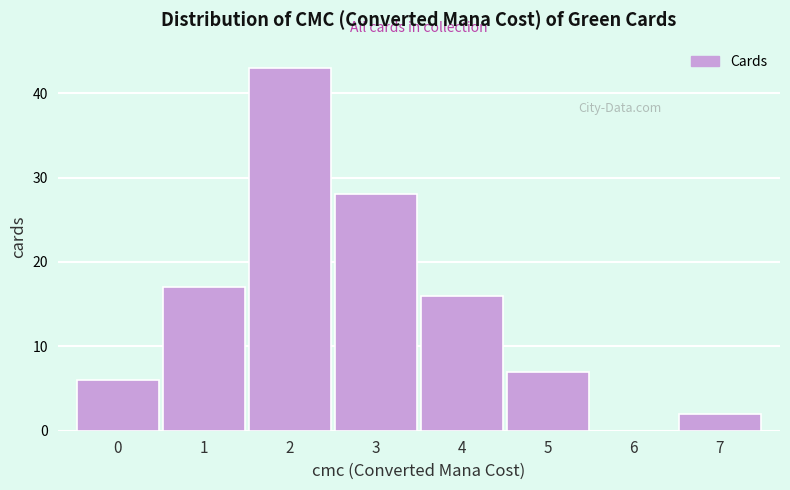

Reading left to right, extract all data points from this chart.

0=6	1=17	2=43	3=28	4=16	5=7	6=0	7=2